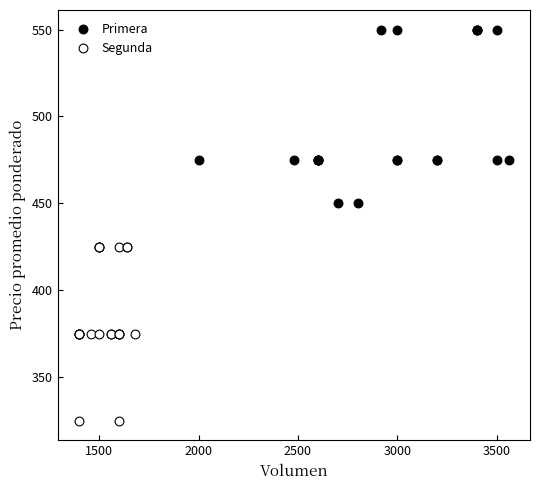

What are all the series names shown in the legend?

Primera, Segunda